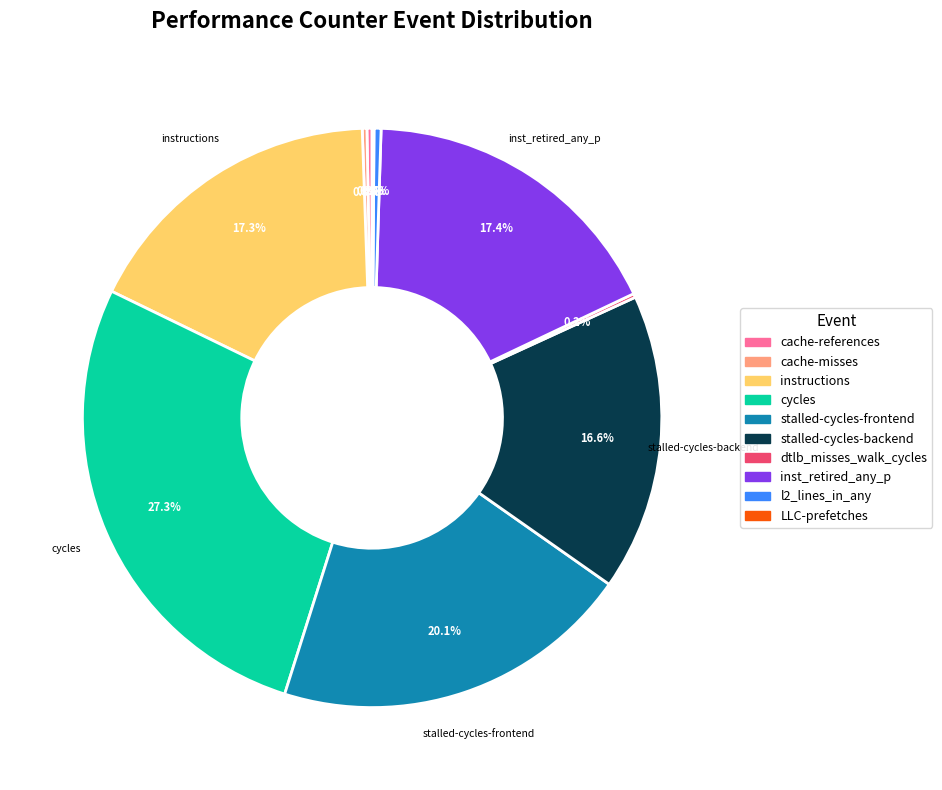

Which has a higher value, stalled-cycles-backend or stalled-cycles-frontend?

stalled-cycles-frontend